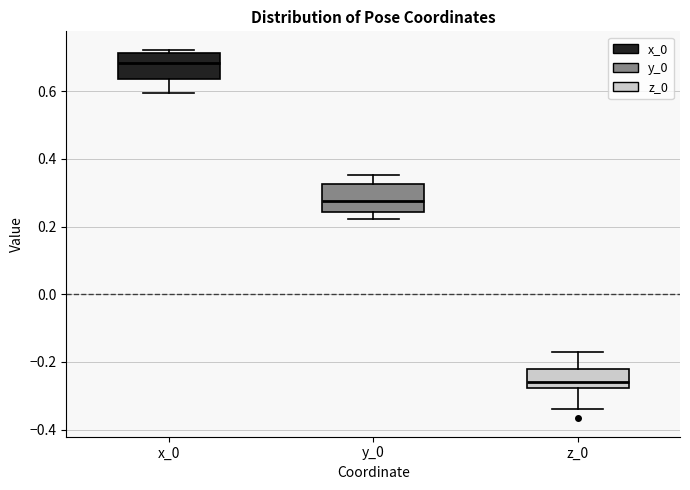

Reading left to right, read every box against the y-axis: the position of its median line, the range the box covers, and the ends of its whiskers. The values are not printed on the chart, so give them approximately, as read against the axis.

x_0: median 0.68, box 0.64 to 0.72, whiskers 0.60 to 0.72 (just above the box's upper edge)
y_0: median 0.28, box 0.24 to 0.32, whiskers 0.22 to 0.36
z_0: median -0.26, box -0.28 to -0.22, whiskers -0.34 to -0.18